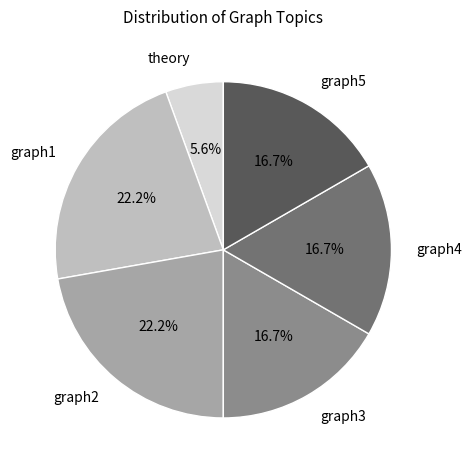

Is there any slice that represents more than half of the pie?

No